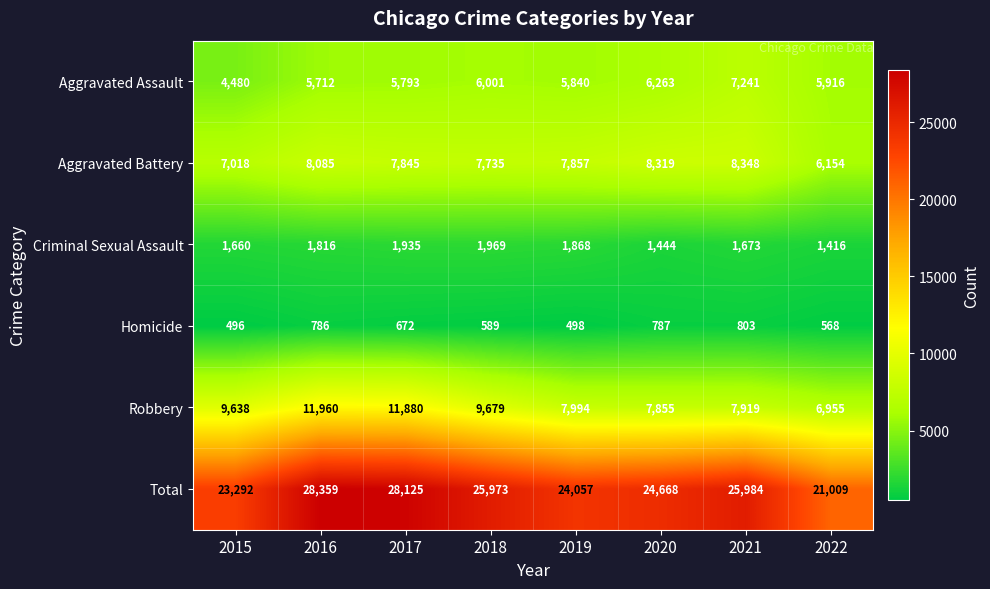

How many data points in Criminal Sexual Assault are less than 1816?

4